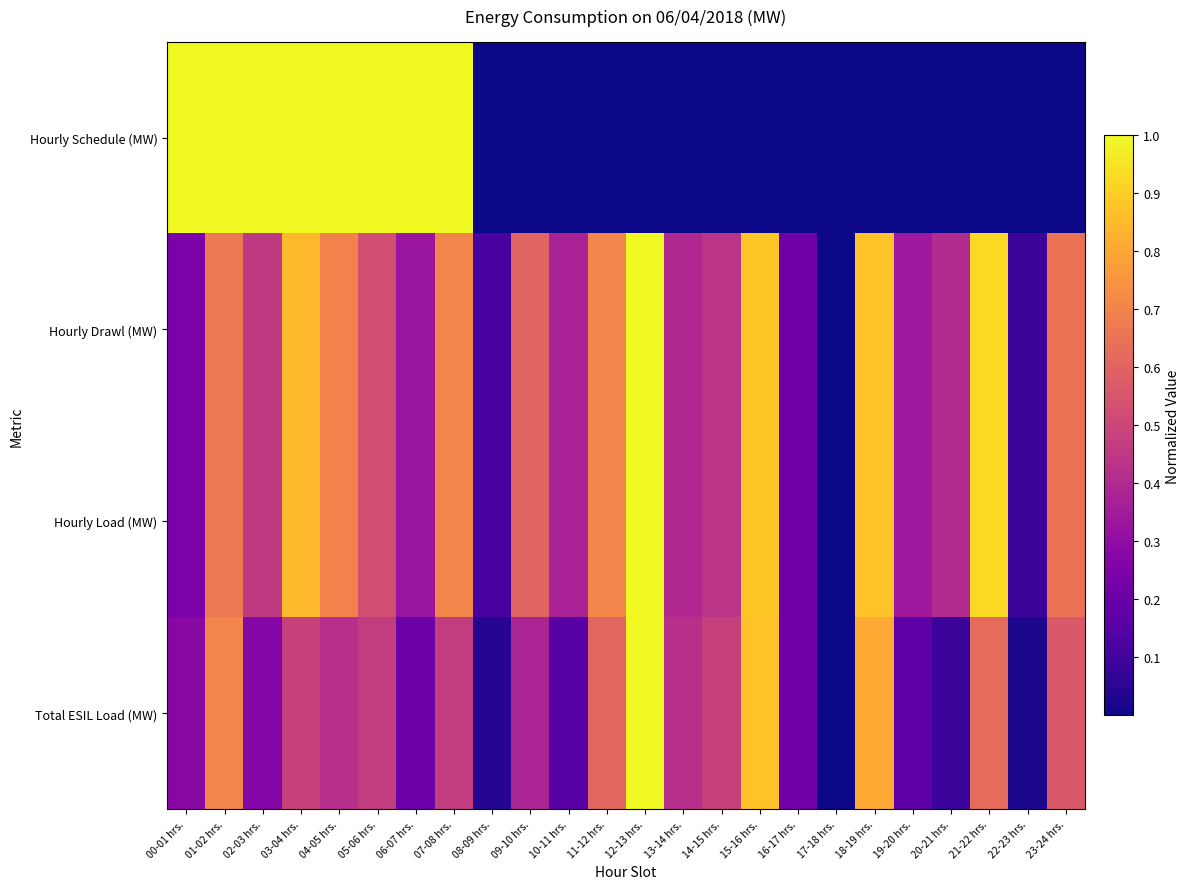

At how many categories does at least one series exceed 0?

23